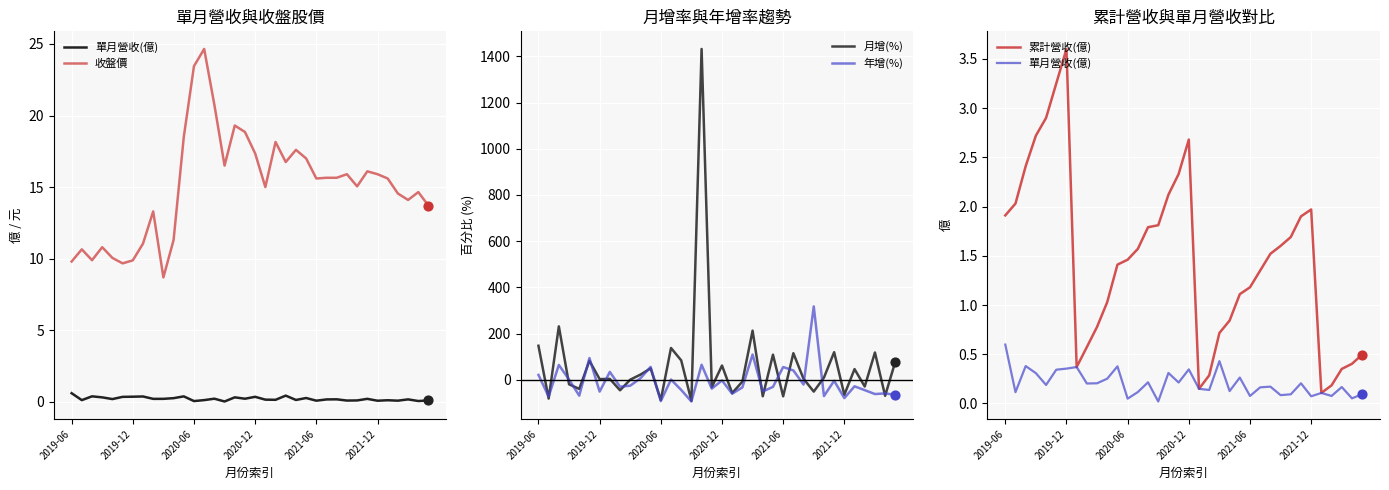

Which series contains the lowest Y value?

年增(%)